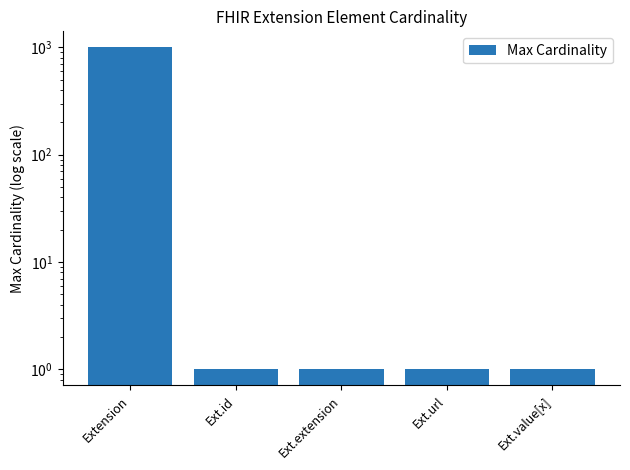

Which label corresponds to the largest value in the chart?

Extension